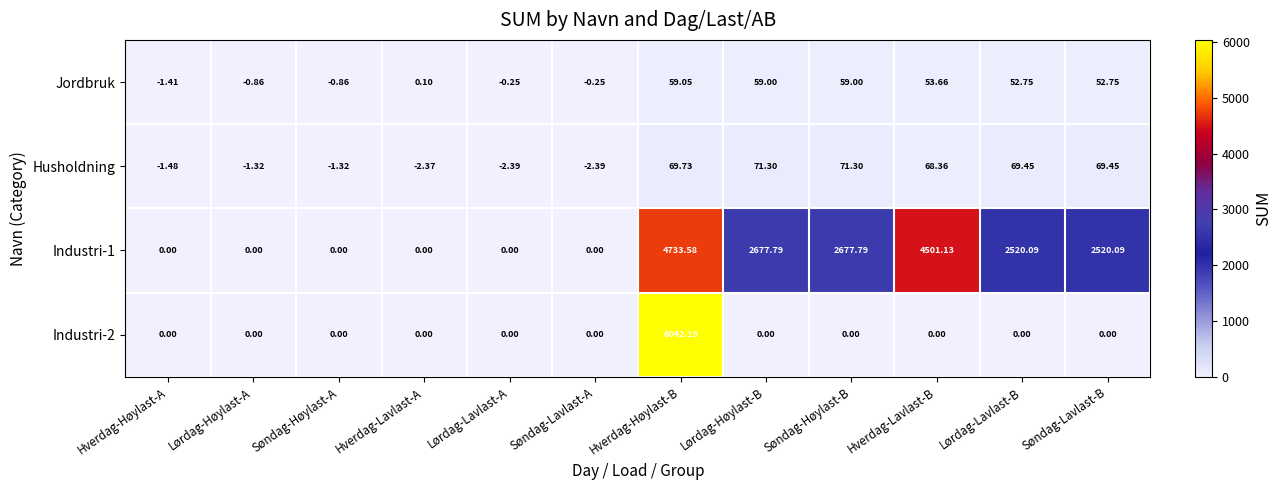

At which label does Jordbruk first exceed 52?

Hverdag-Høylast-B